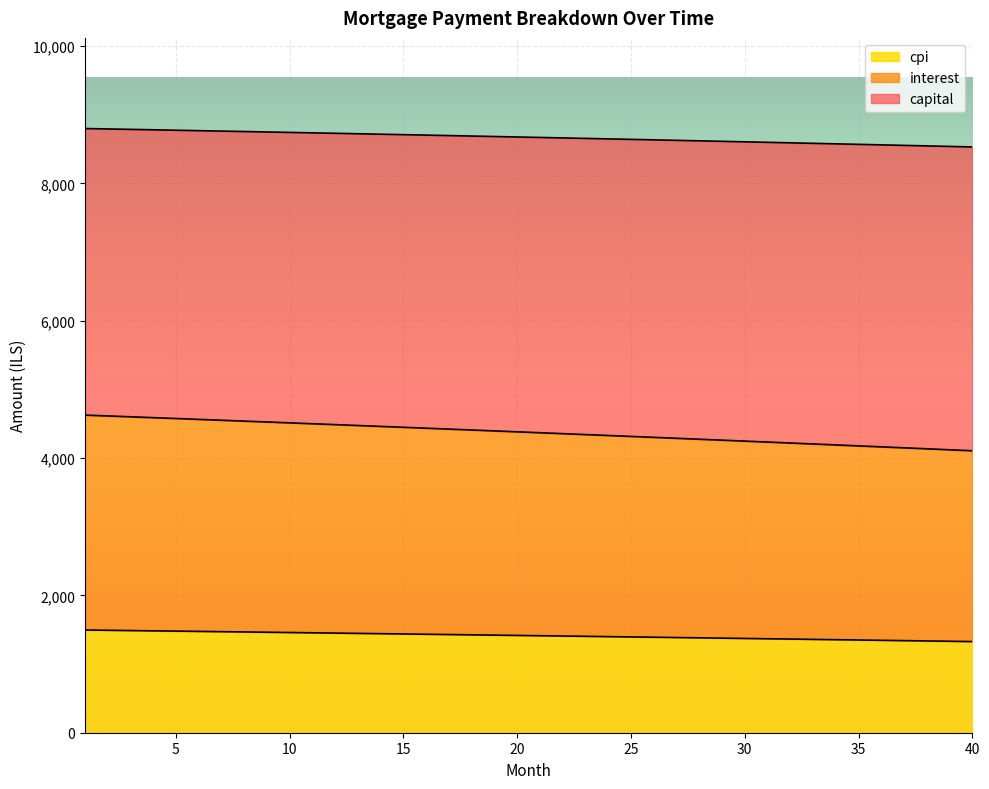

How many distinct data groups are displayed?

3